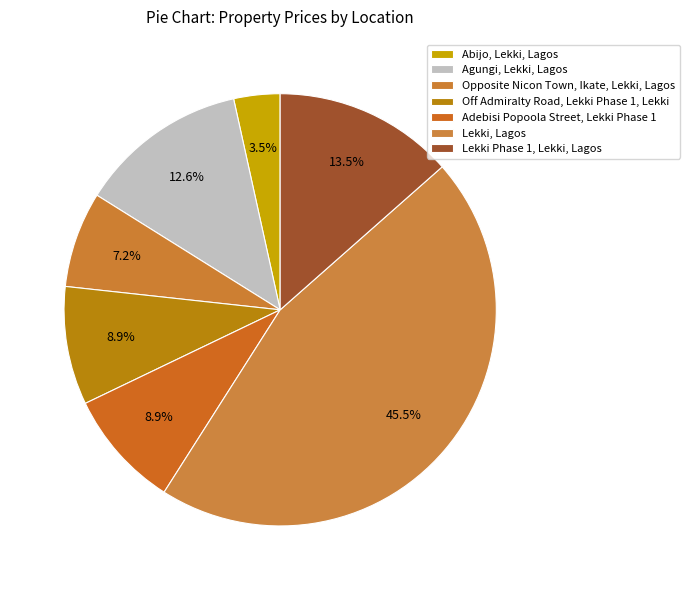

The Abijo, Lekki, Lagos slice represents 17% of the pie. True or false?

False